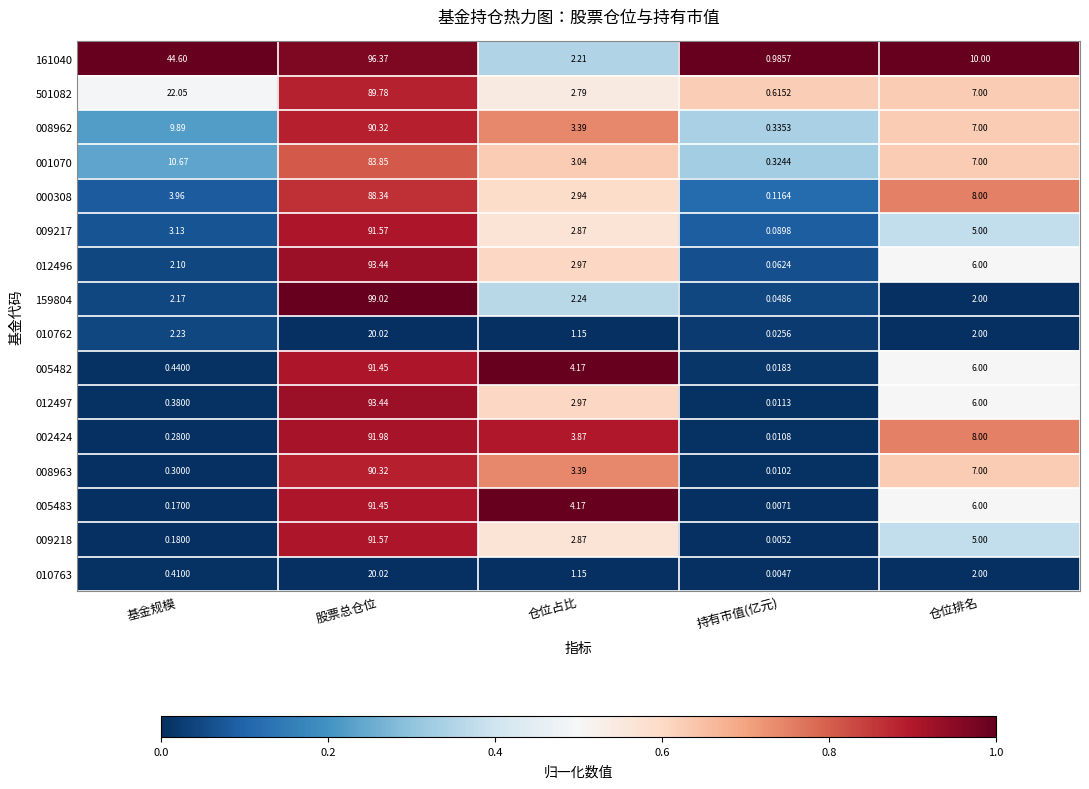

Which label corresponds to the largest value in the chart?

股票总仓位